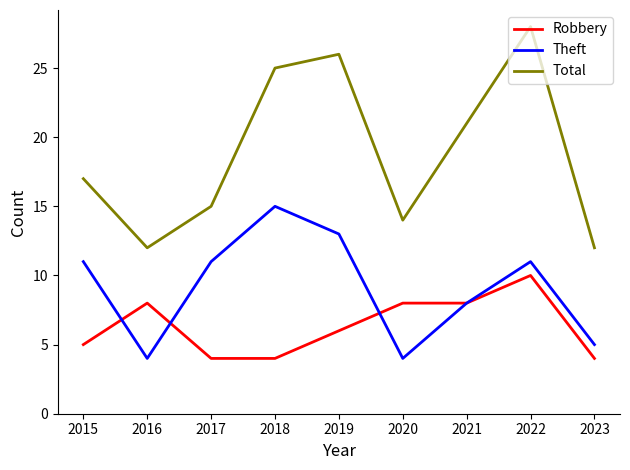

Between 2016 and 2023, which series saw the biggest shift?

Robbery